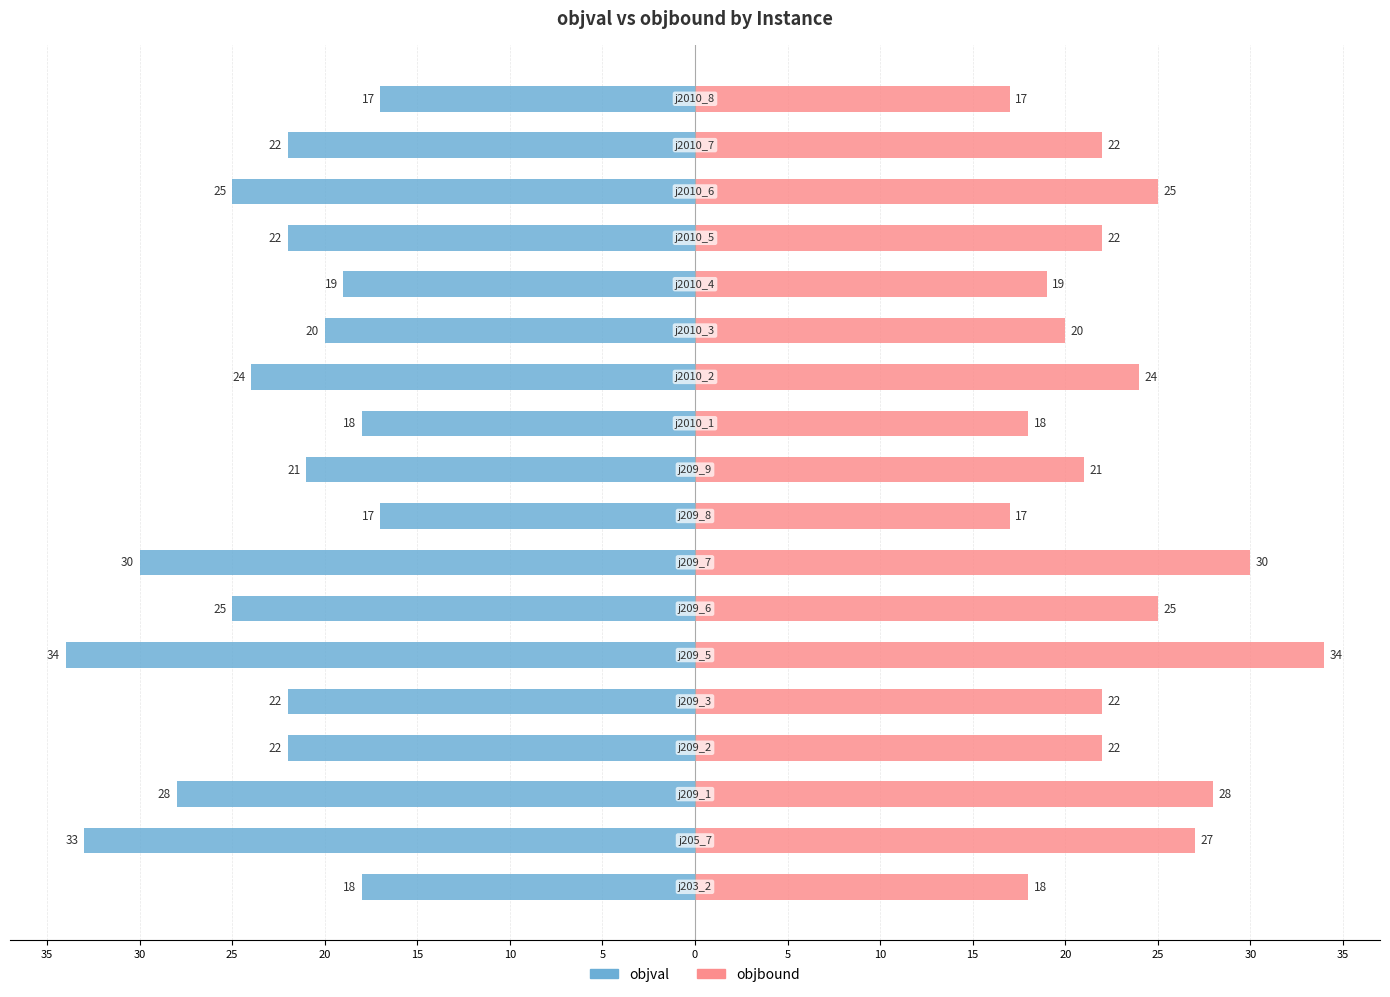

What is the difference between the highest and lowest values at 30?

60